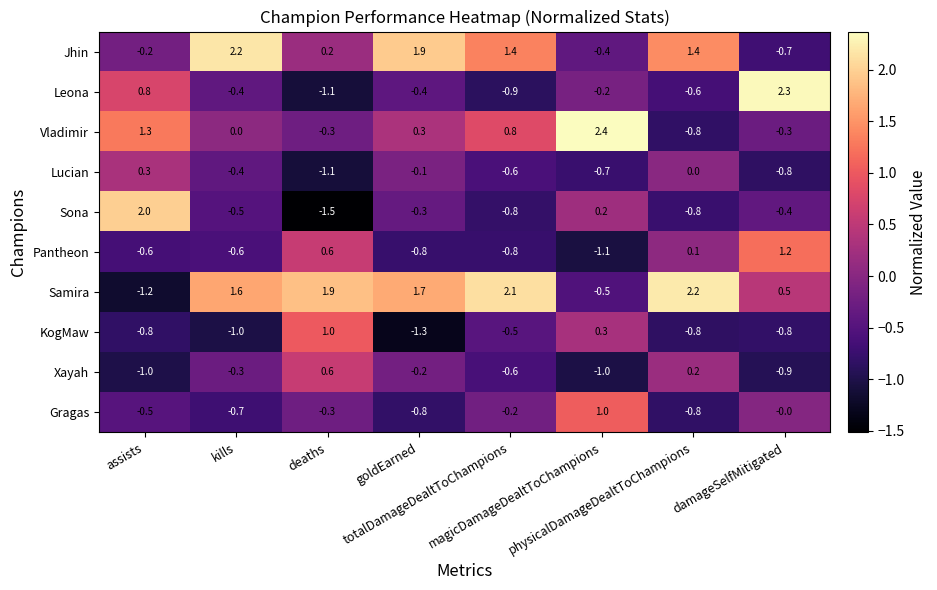

How many data points in Gragas are less than 0?

6